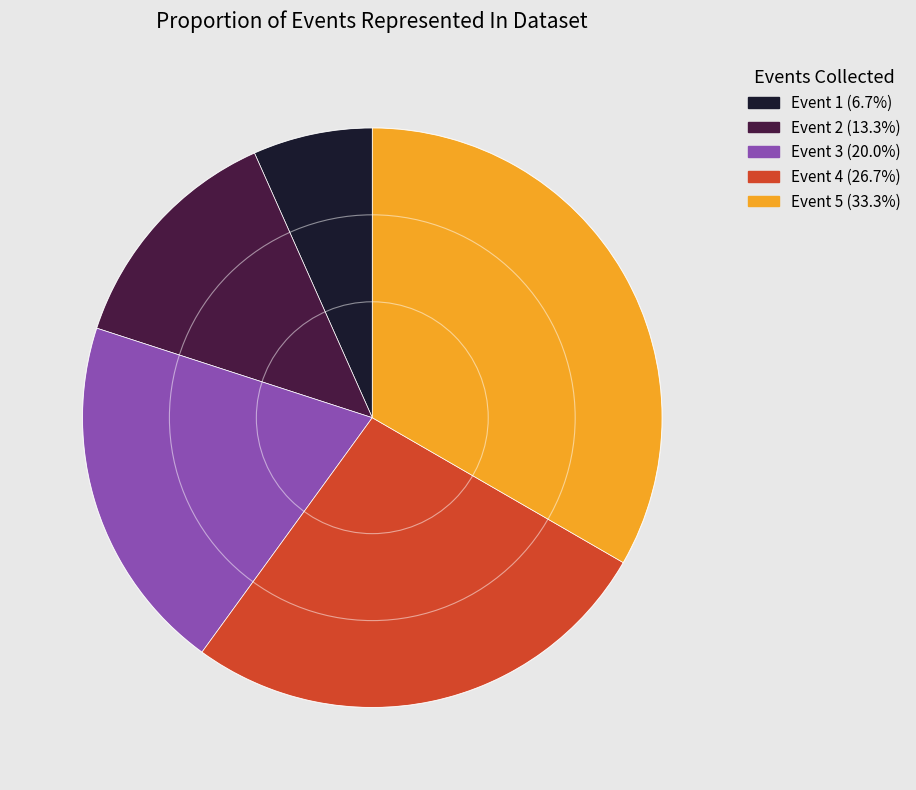

Is there a majority slice in this chart?

No